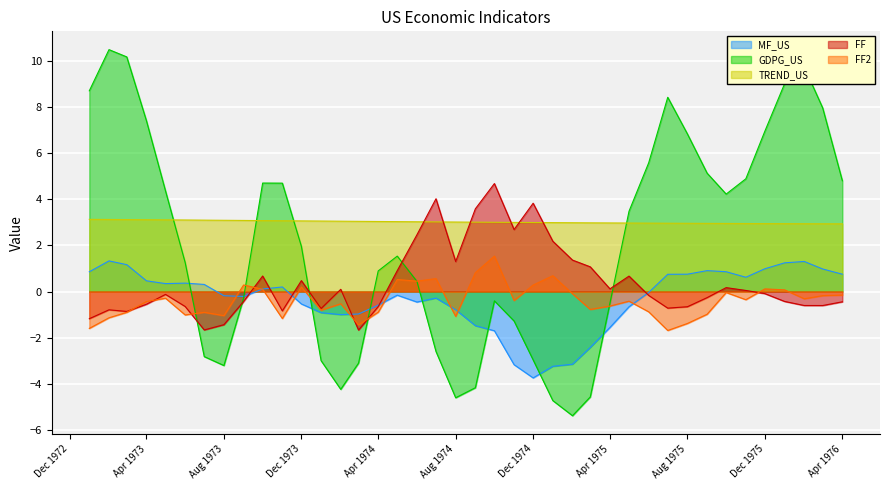

How many lines are shown in the chart?

5